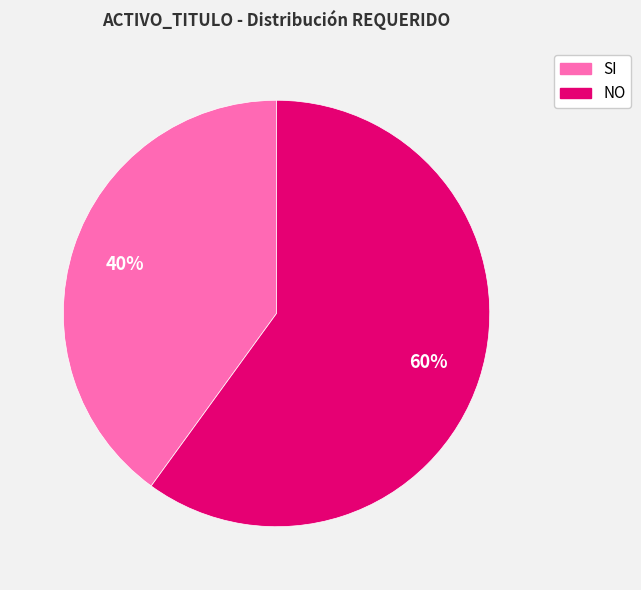

To the nearest percent, what is the average slice percentage?

50%